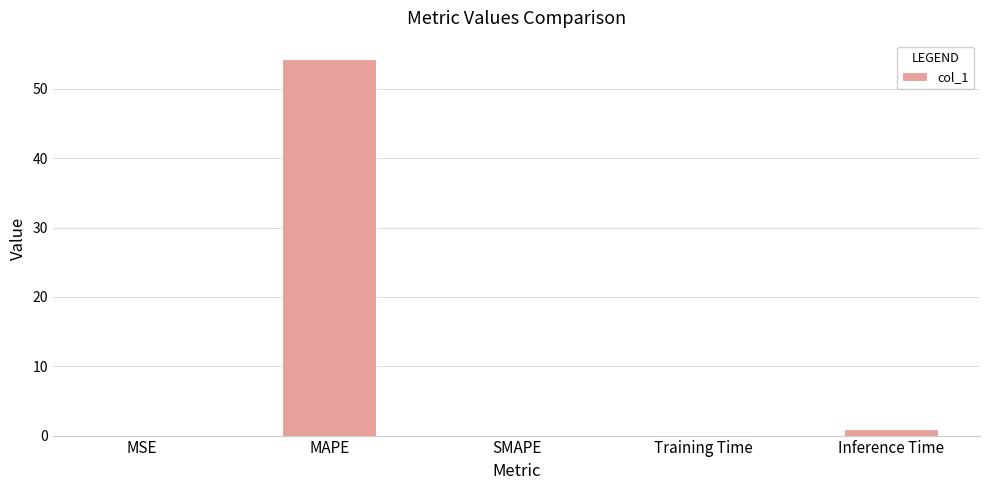

Are the bars horizontal?

No